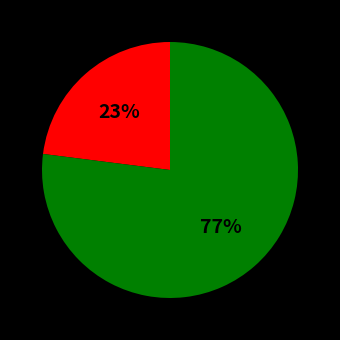

Is there a majority slice in this chart?

Yes